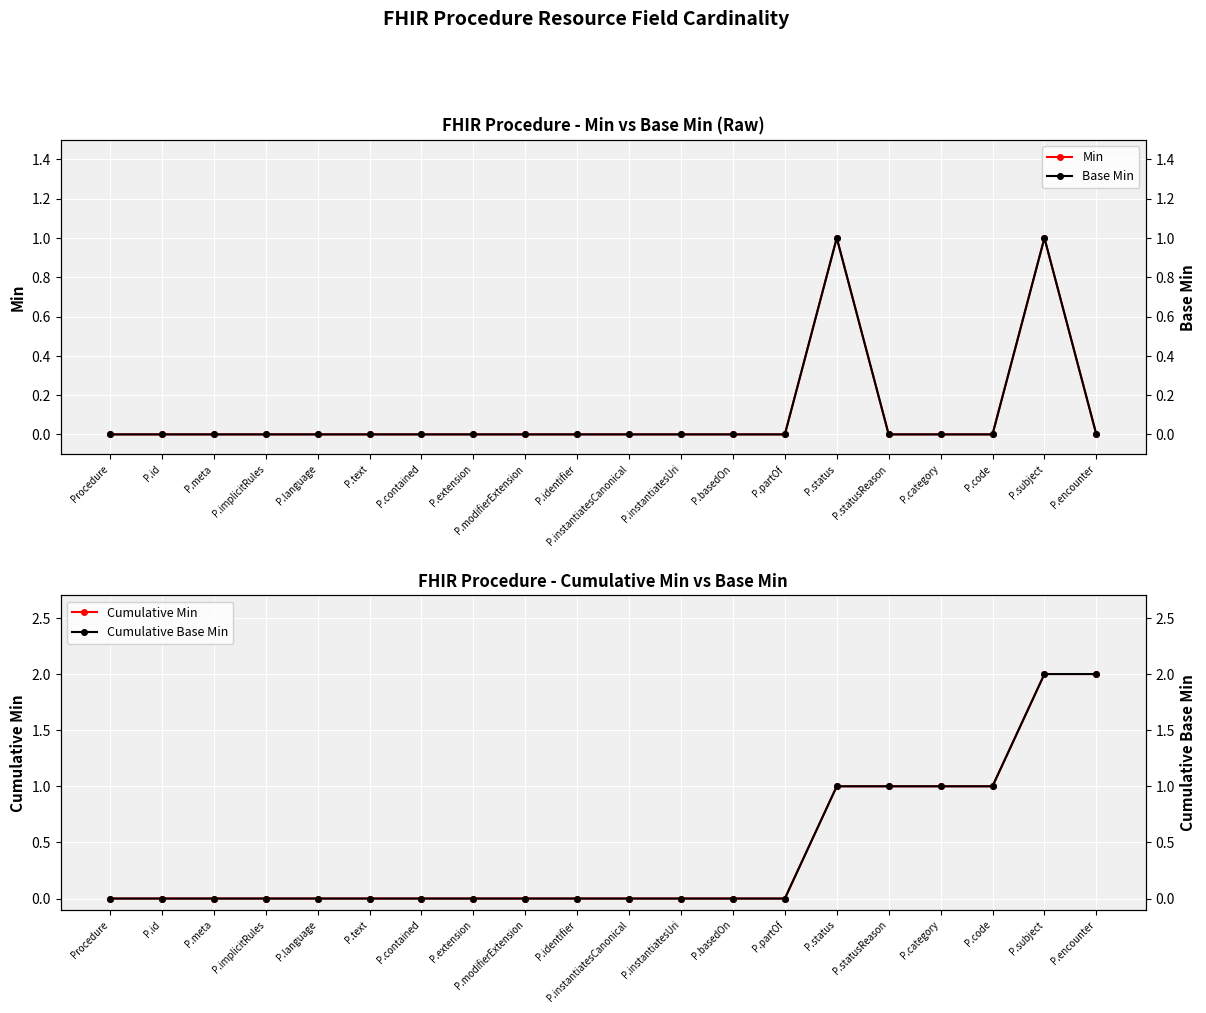

What is the approximate value of Cumulative Min at P.code?

1